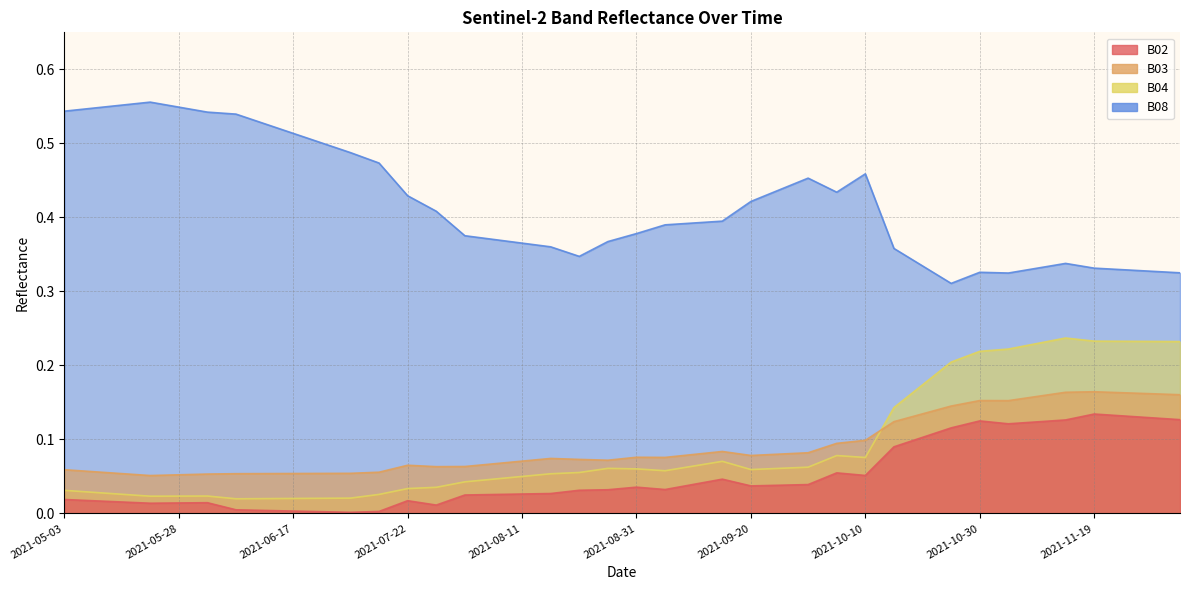

What is the total value across all series at 2021-10-20?

0.7